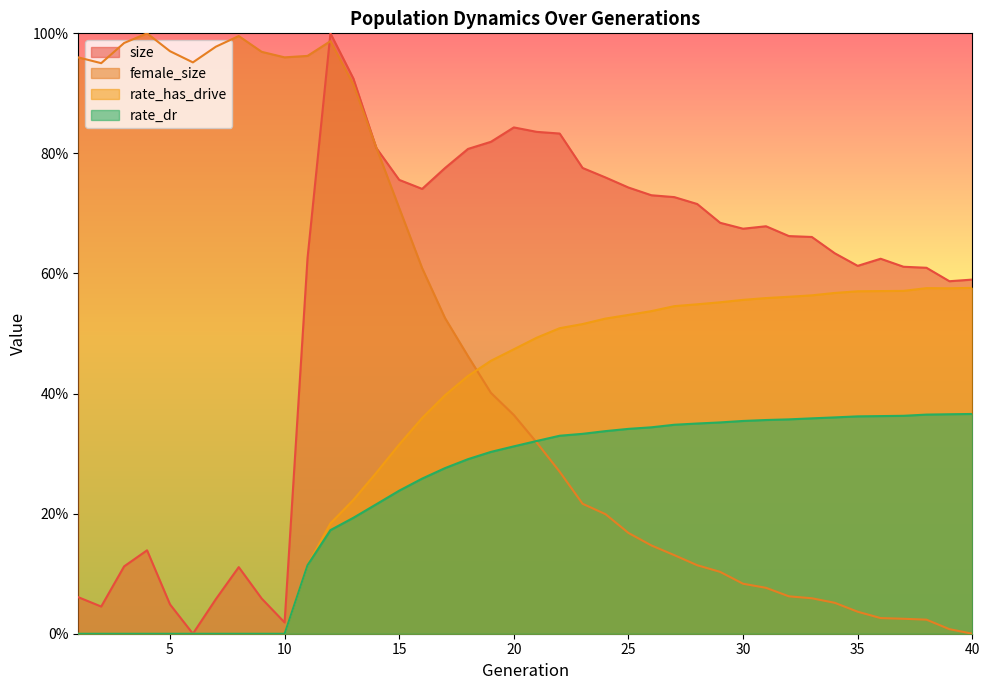

At which category is the sum across all series the highest?

12